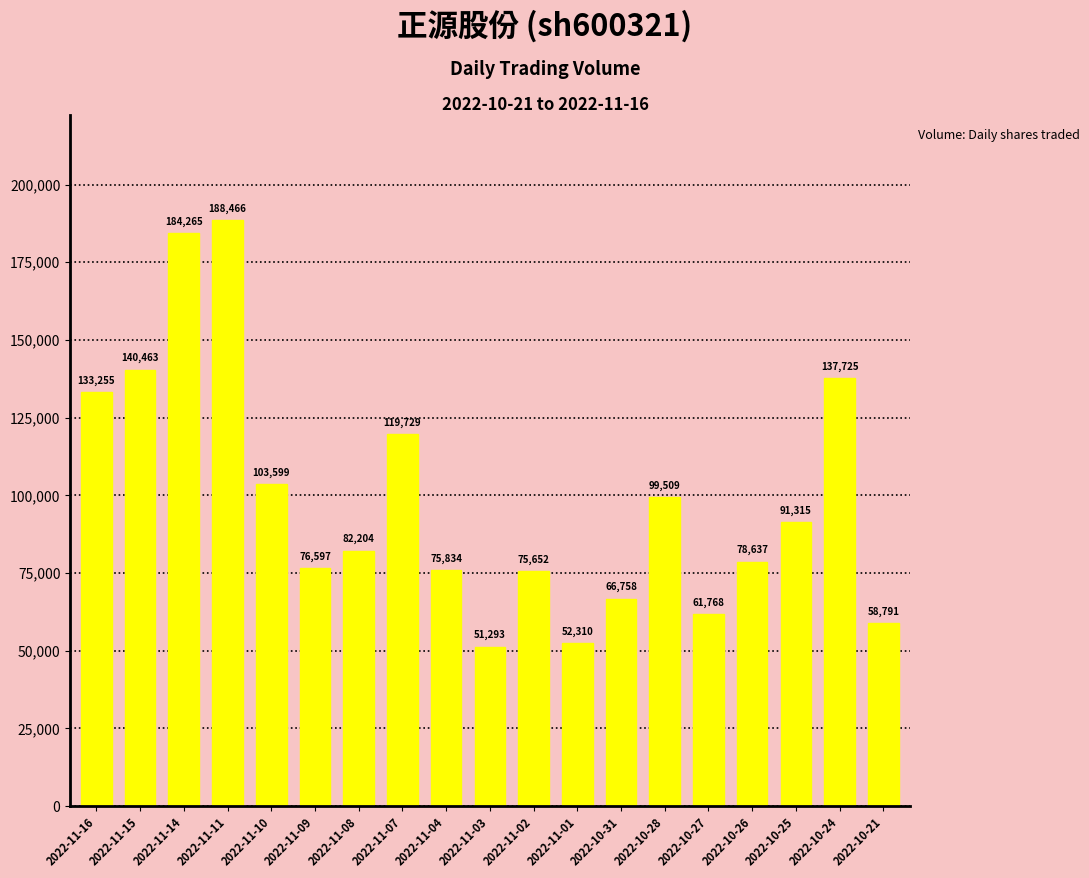

What position from the left is 2022-11-04?

9